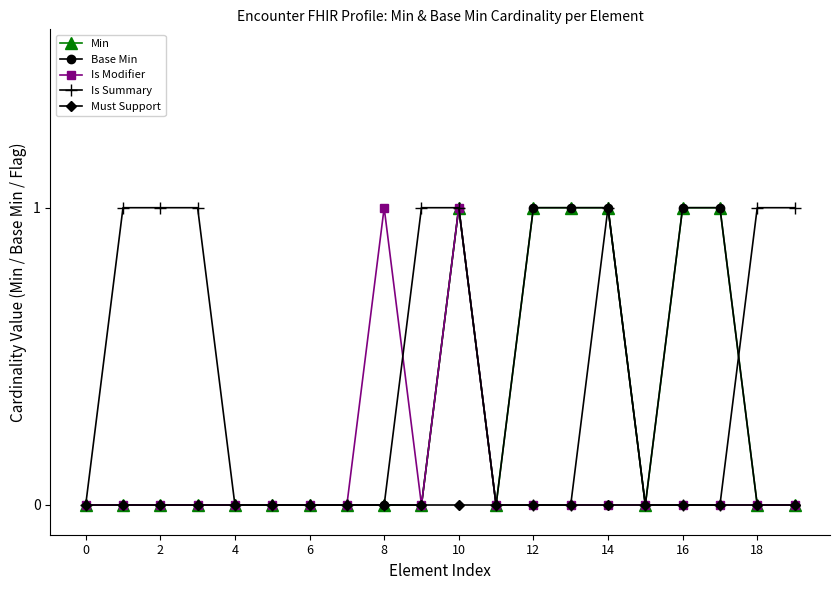

Is this an area chart (filled region under the line)?

No